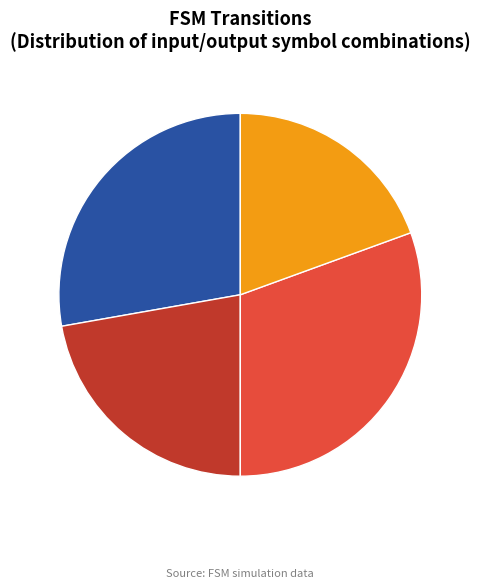

Is there a majority slice in this chart?

No